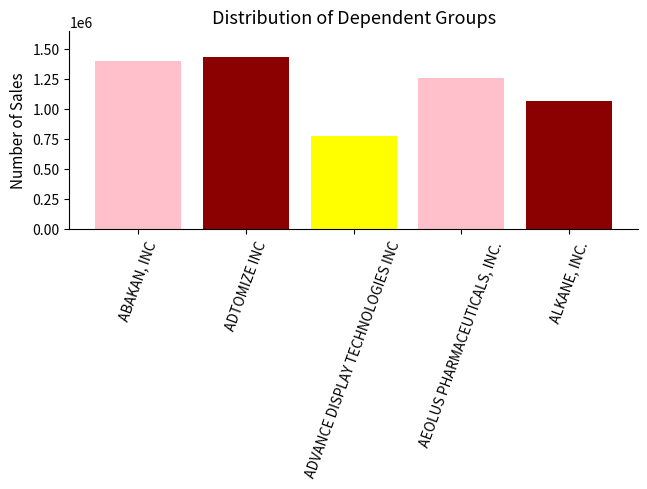

What value does the data have at AEOLUS PHARMACEUTICALS, INC.?

1261734